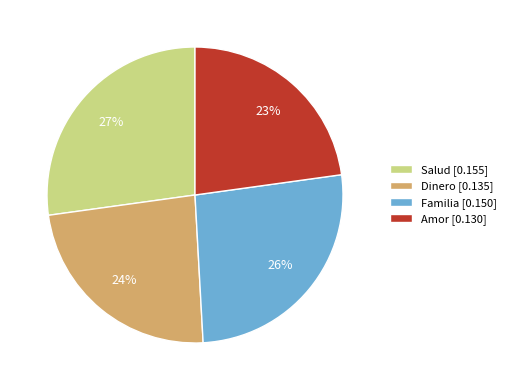

To the nearest percent, what is the average slice percentage?

25%